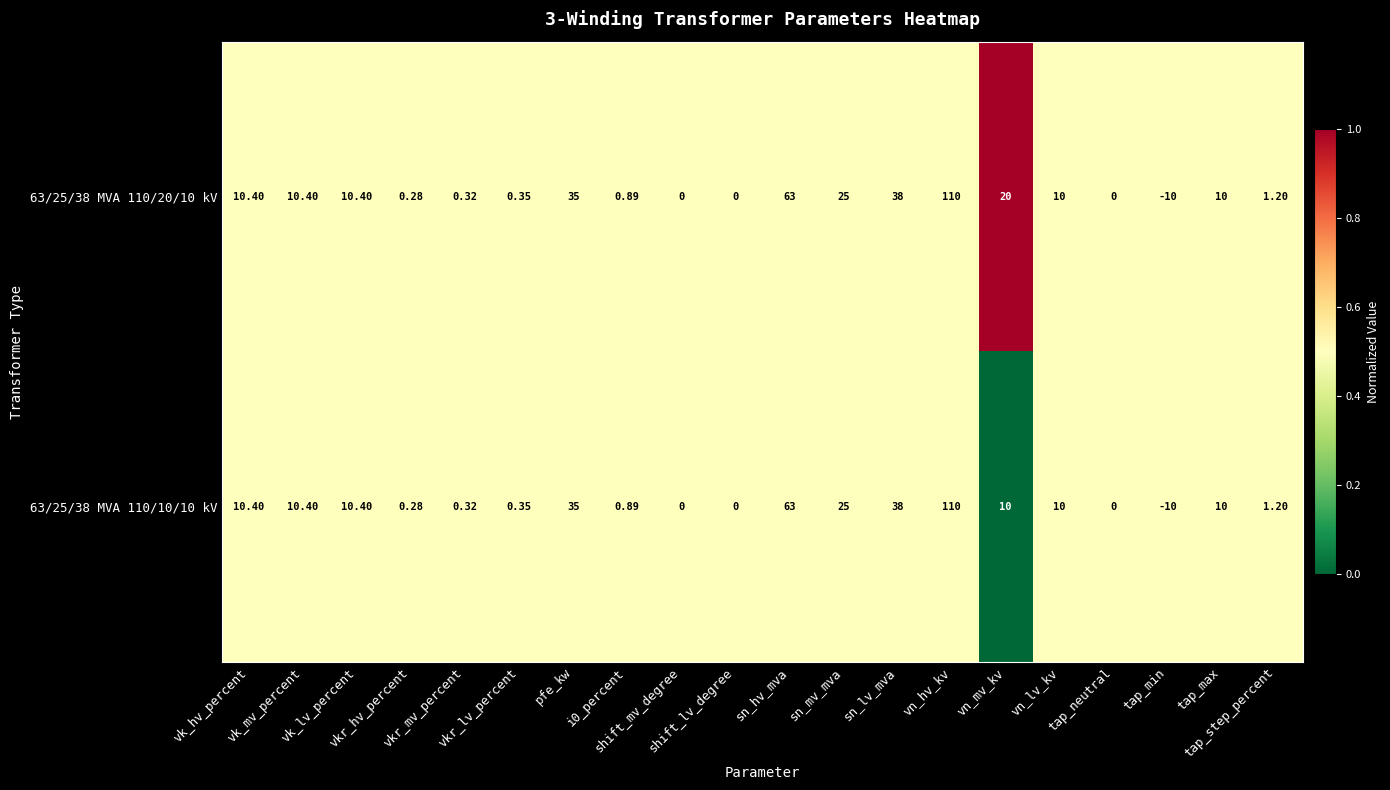

How many distinct data groups are displayed?

2